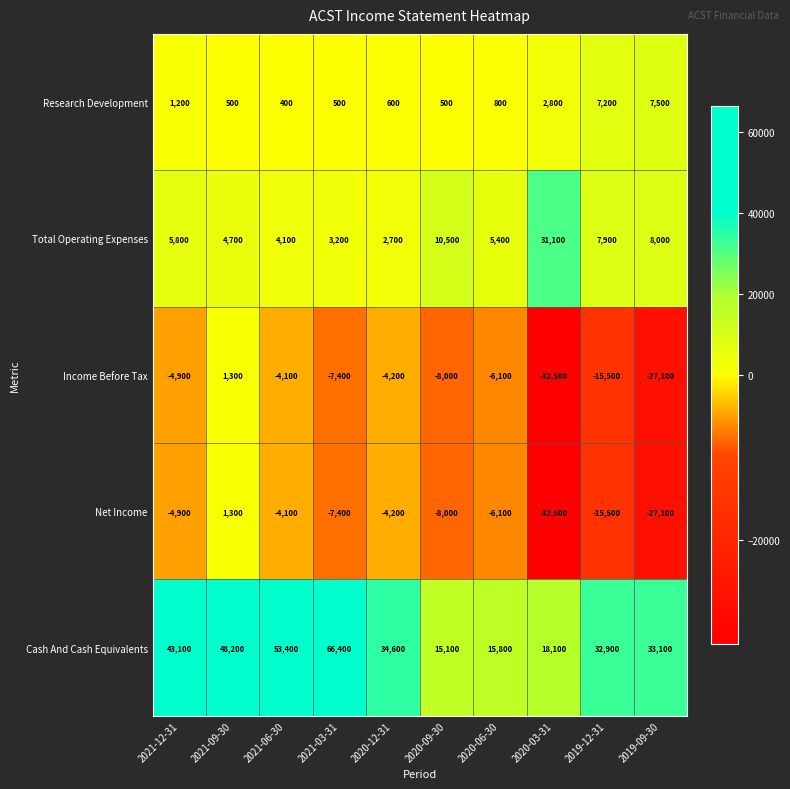

What is the maximum value shown in the chart?

66400